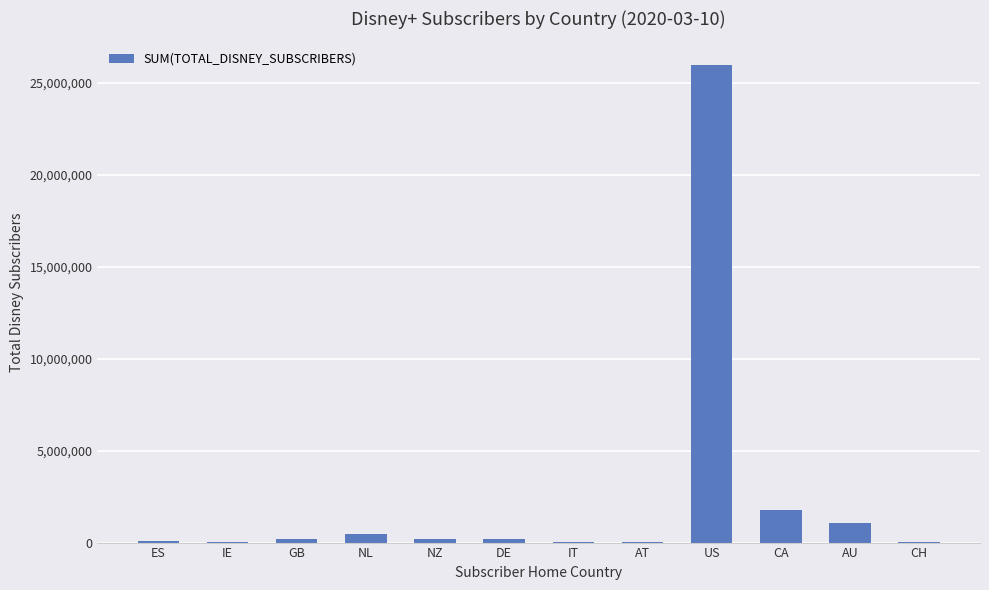

Does the chart contain stacked bars?

No